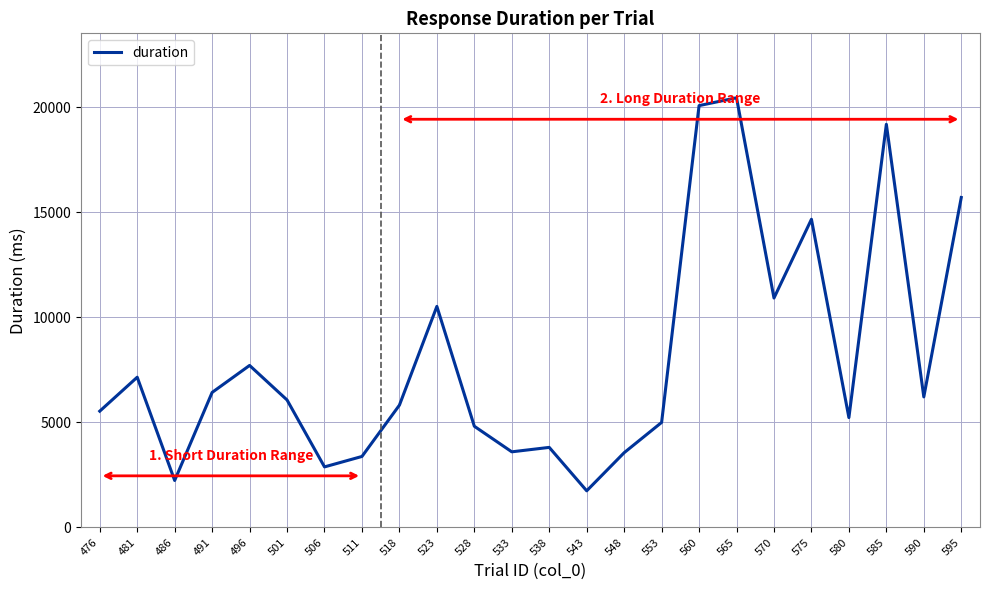

What is the difference between the values at 481 and 585?

12036.7